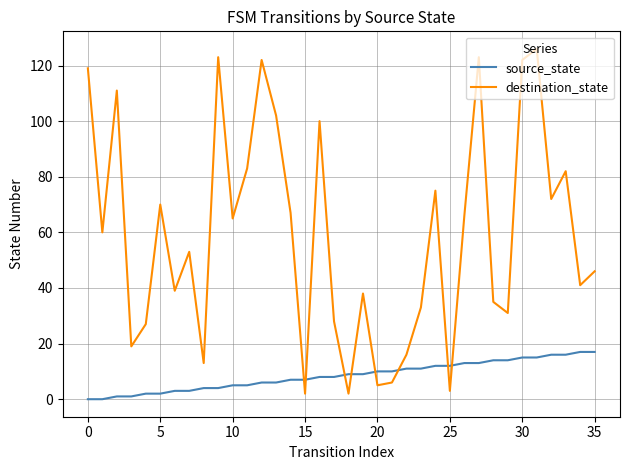

Which series has the largest range (max minus min)?

destination_state